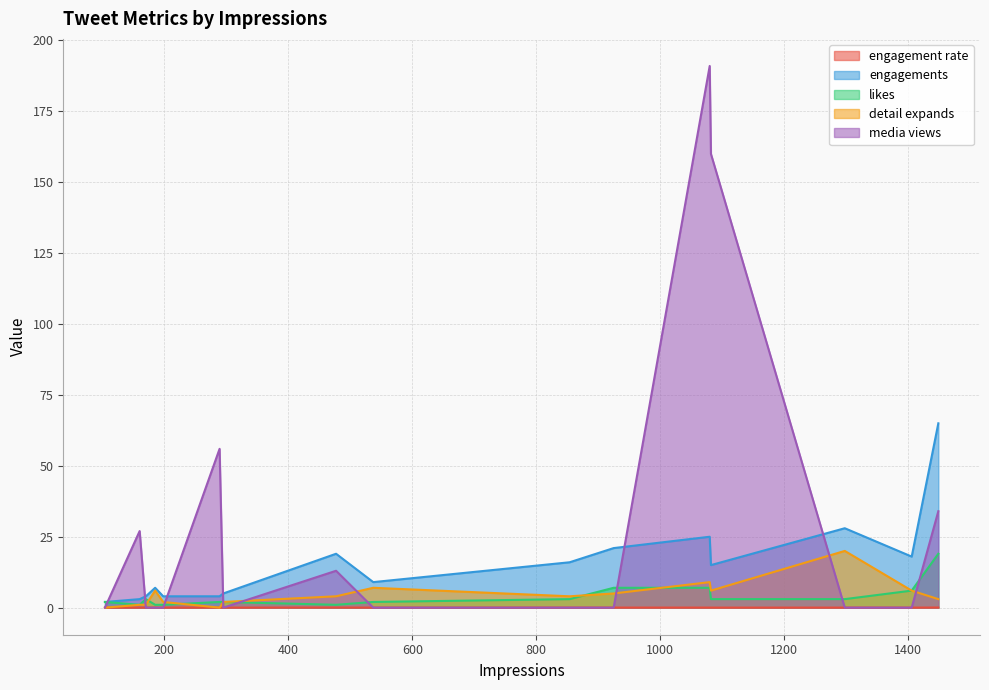

Between 925 and 477, which series saw the biggest shift?

media views